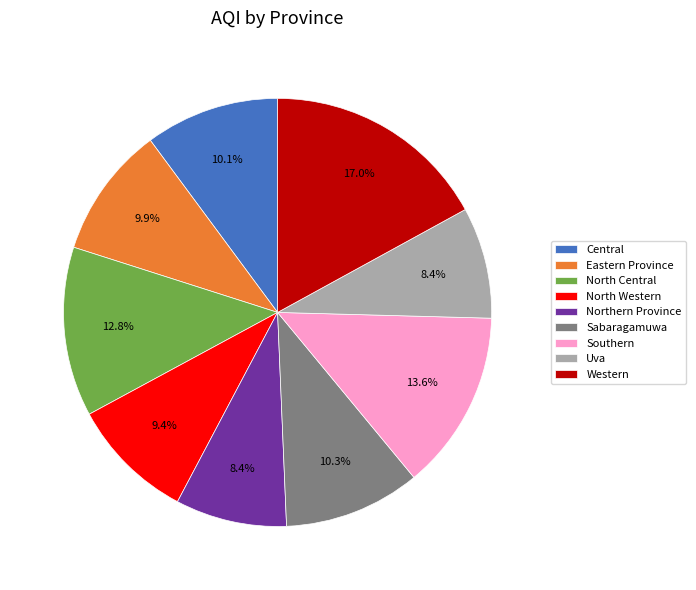

What percentage is the Eastern Province slice, to the nearest percent?

10%